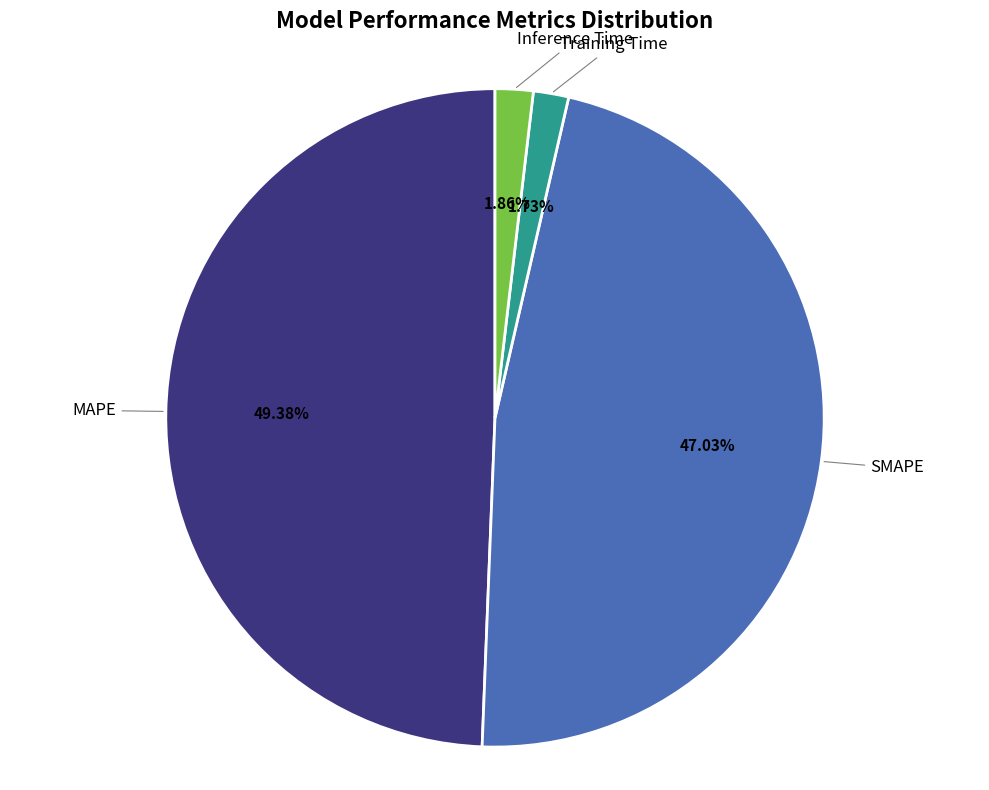

Is there any slice that represents more than half of the pie?

No